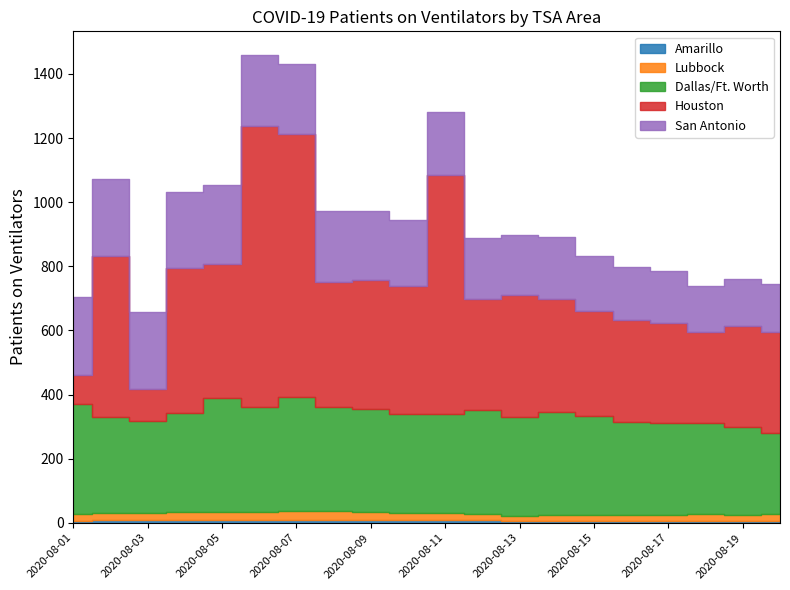

What is the greatest value displayed?

876